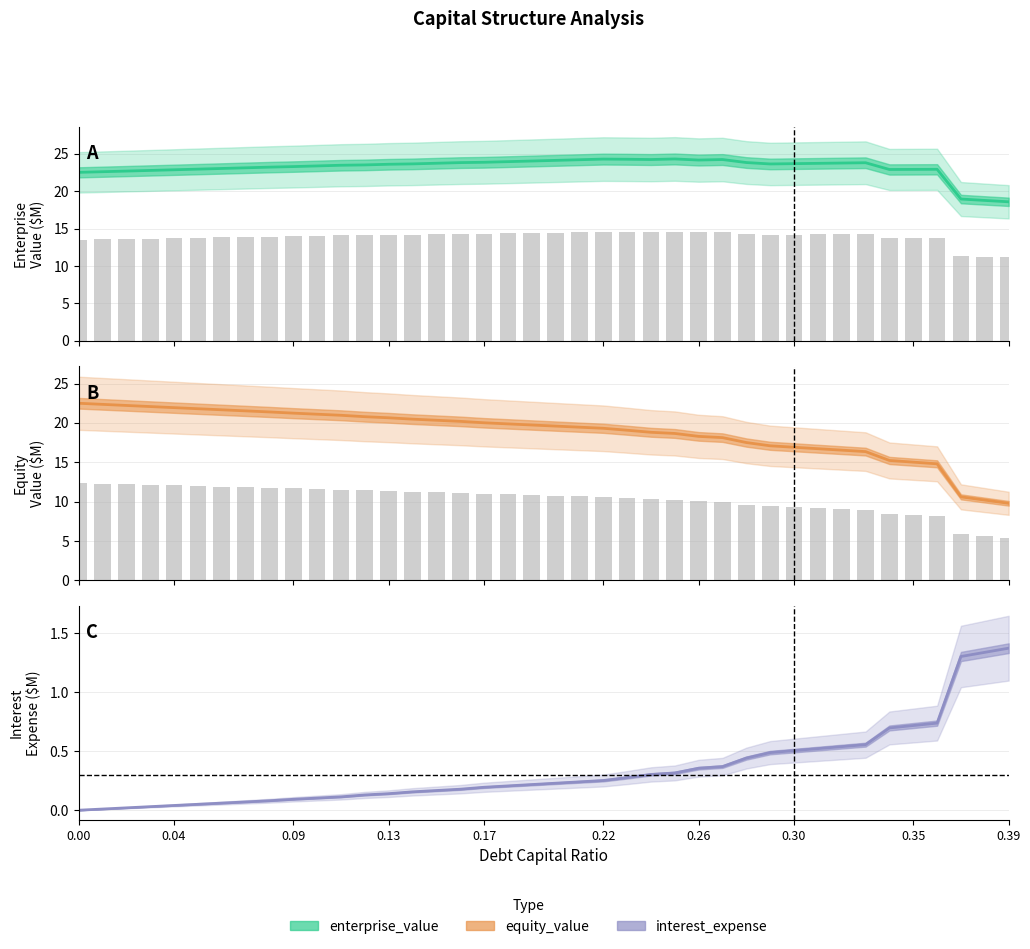

What position from the left is 0.08?

9